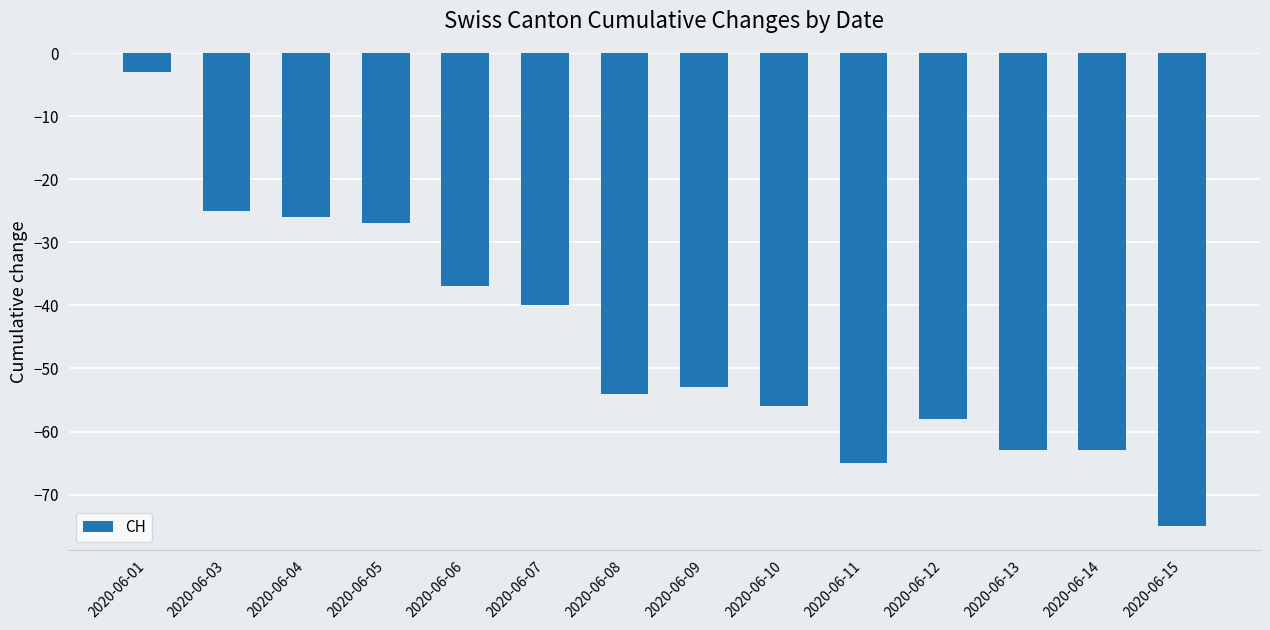

What value does the data have at 2020-06-07, to the nearest 5?

-40